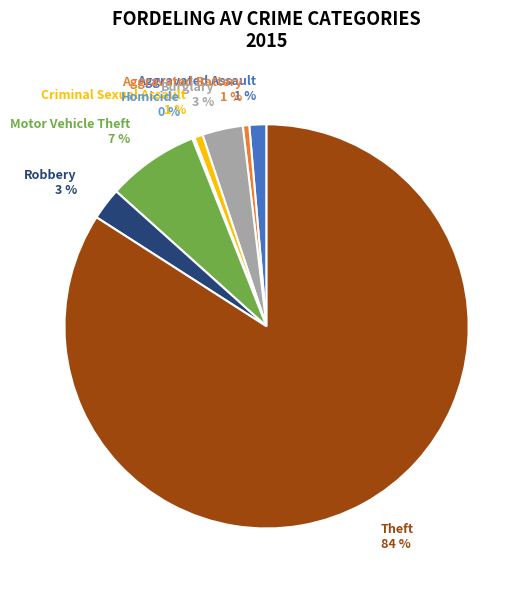

To the nearest percent, what portion does Robbery represent?

3%